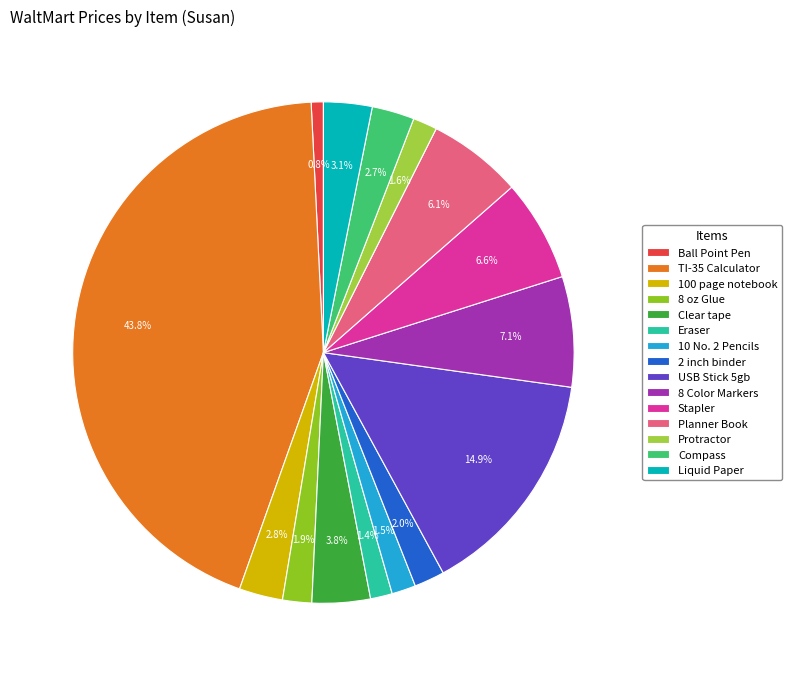

Is it true that 2 inch binder is 2% of the pie?

True